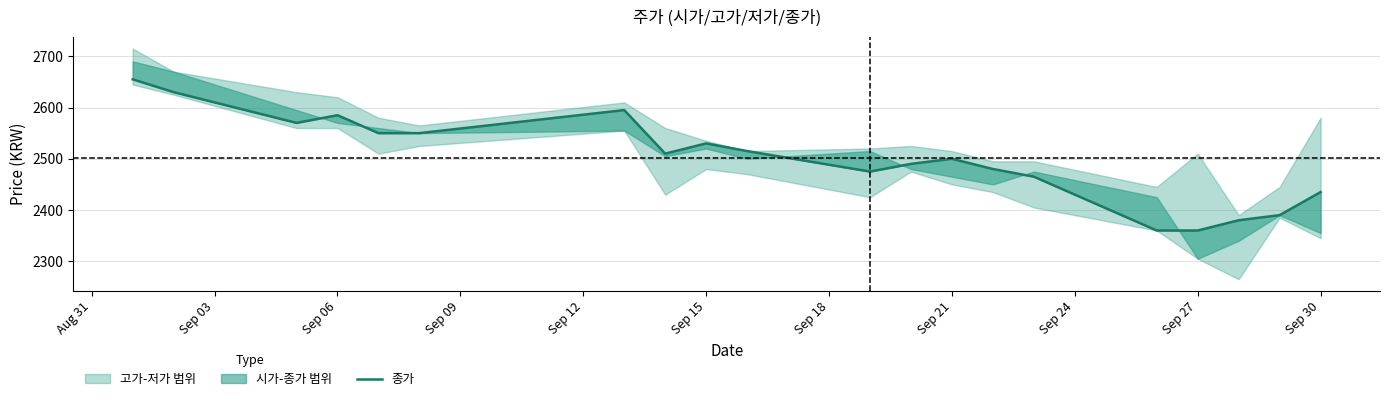

Reading left to right, list all the values displayed in this chart.

2655	2630	2570	2585	2550	2550	2595	2510	2530	2515	2475	2490	2500	2480	2465	2360	2360	2380	2390	2435